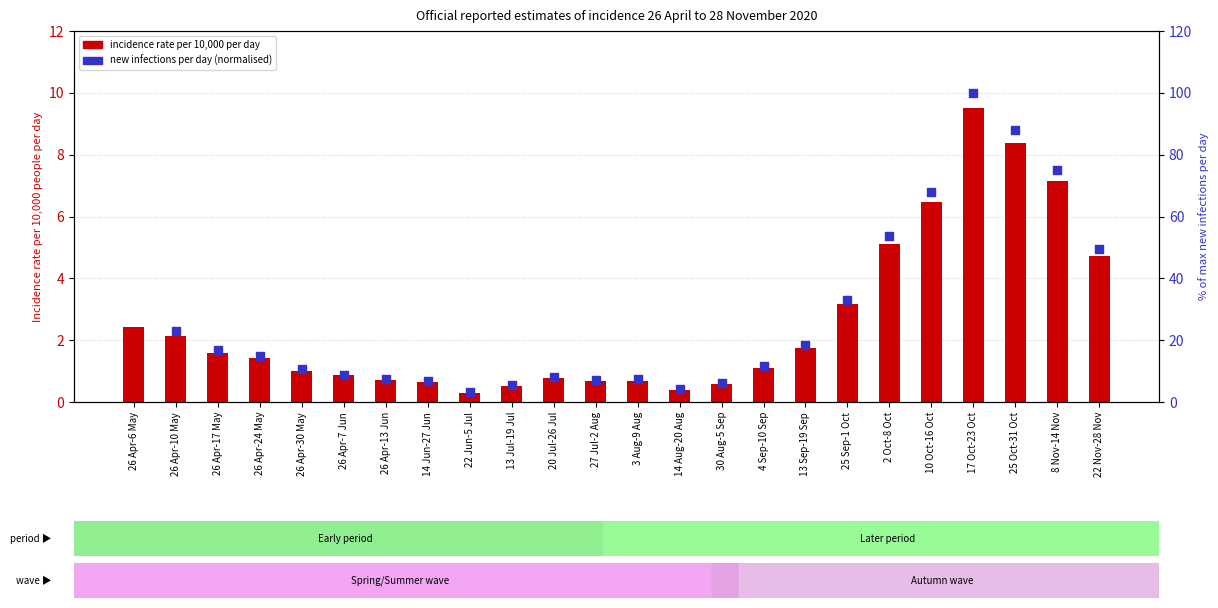

What is the ratio of the value at 14 Aug-20 Aug to the value at 13 Sep-19 Sep?

0.2